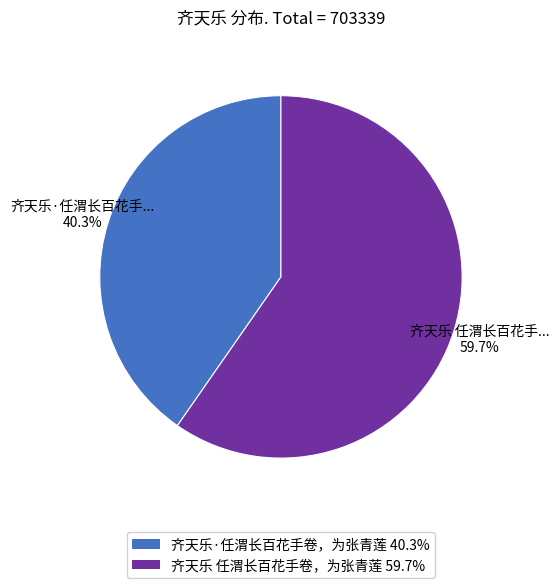

To the nearest percent, what is the average slice percentage?

50%